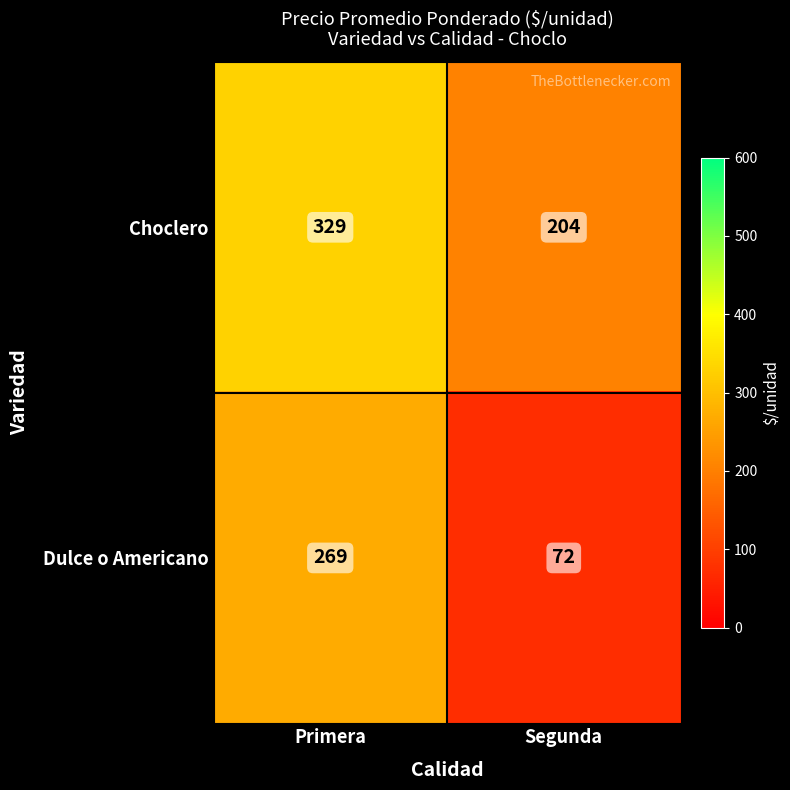

What is the maximum value shown in the chart?

329